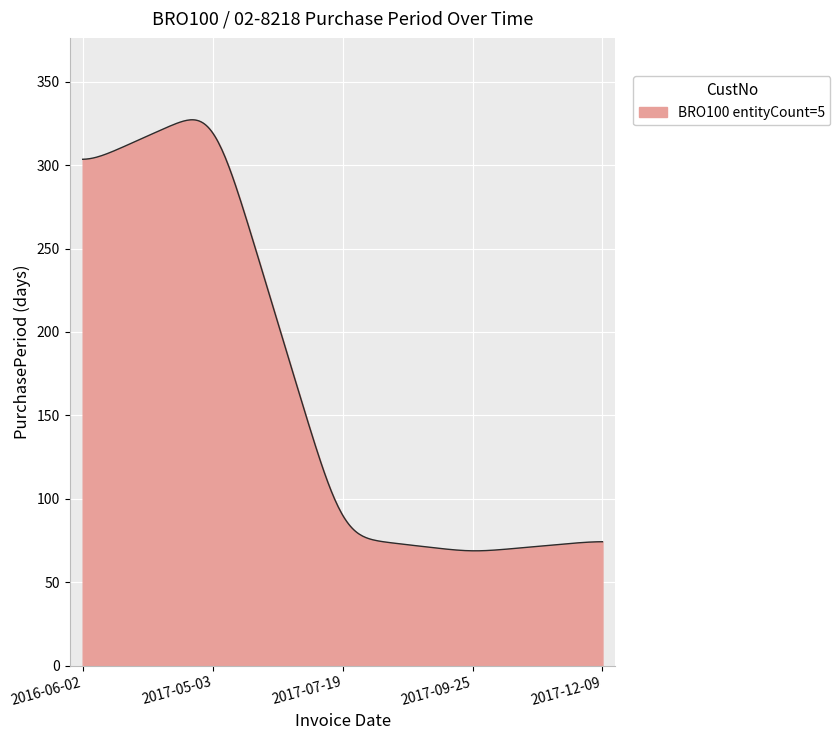

What is the smallest value displayed?

68.8